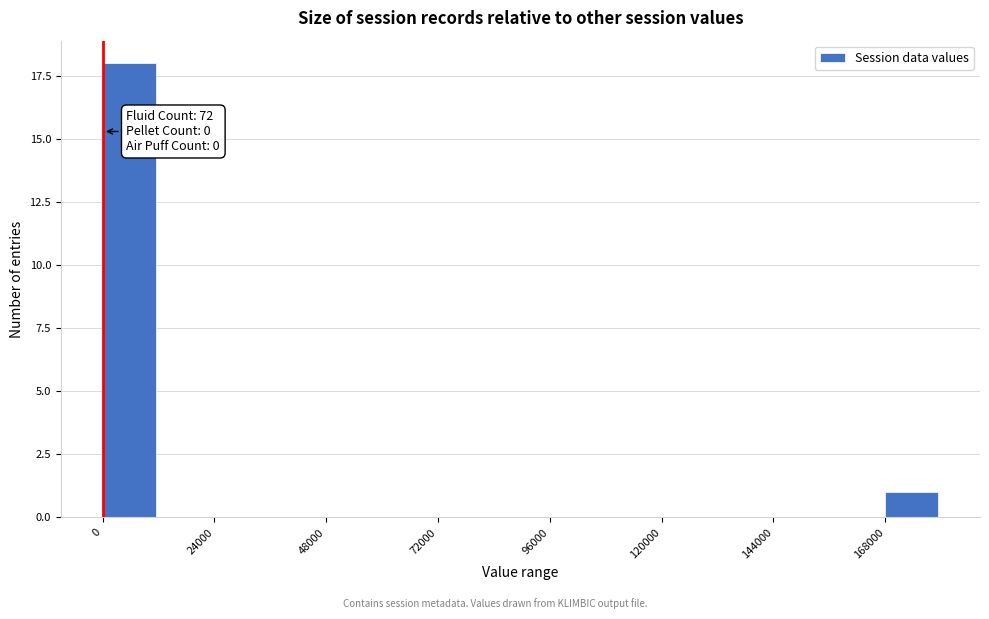

Around what value on the x-axis is the tallest bar? Give the approximate position of its centre, as read against the axis.

5000